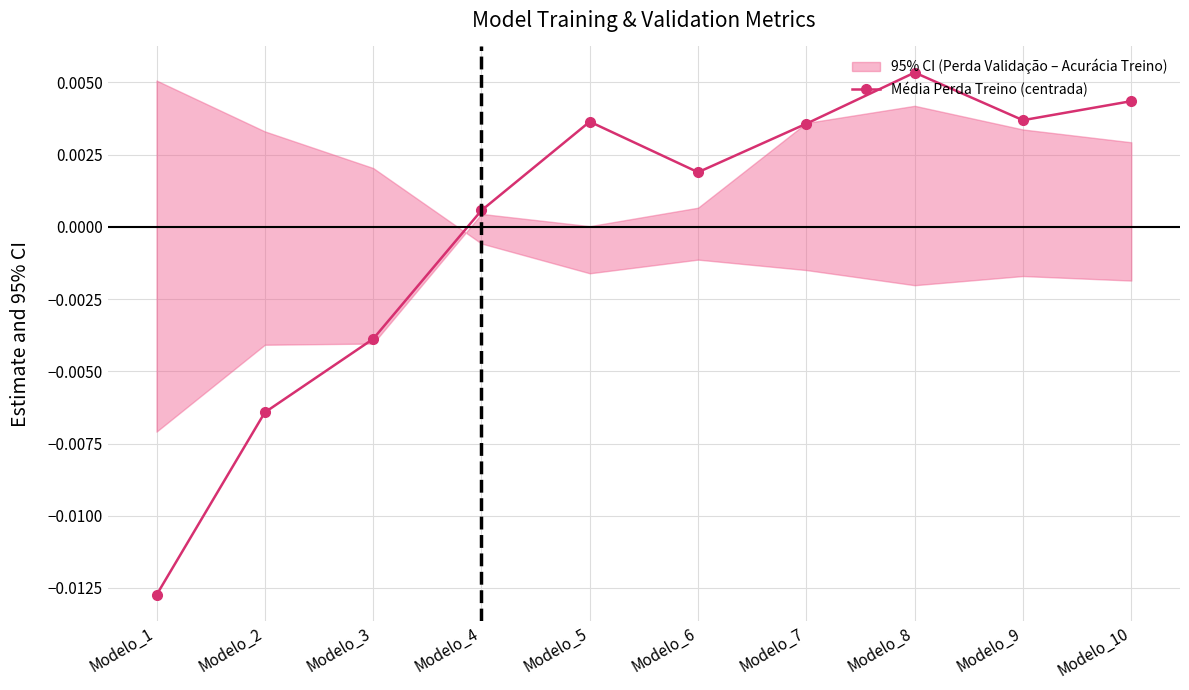

How many interior local valleys does the Média Perda Treino (centrada) series have?

2